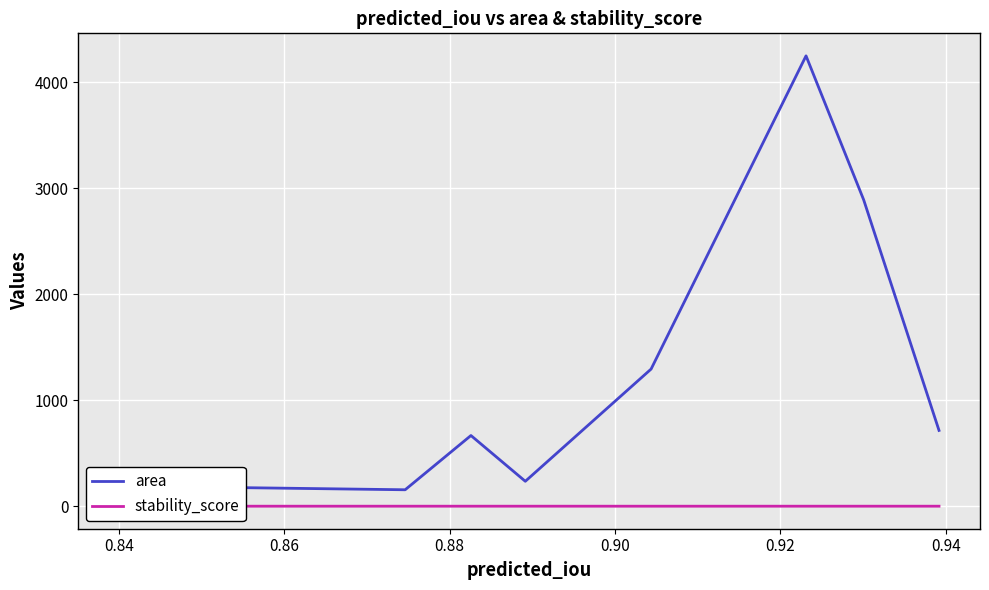

The value of area at 0.86 is 7439.4. True or false?

False